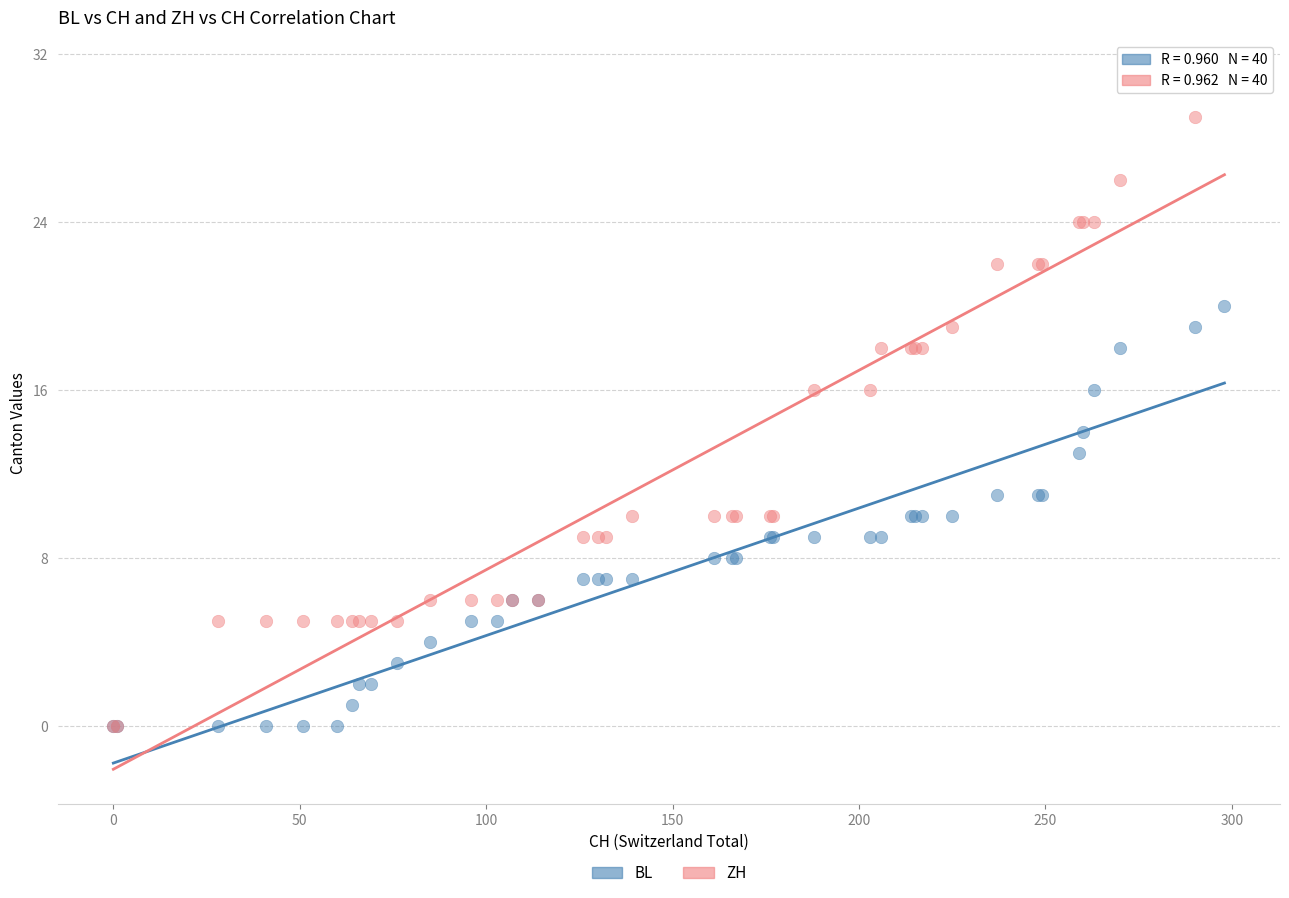

What are all the series names shown in the legend?

BL, ZH